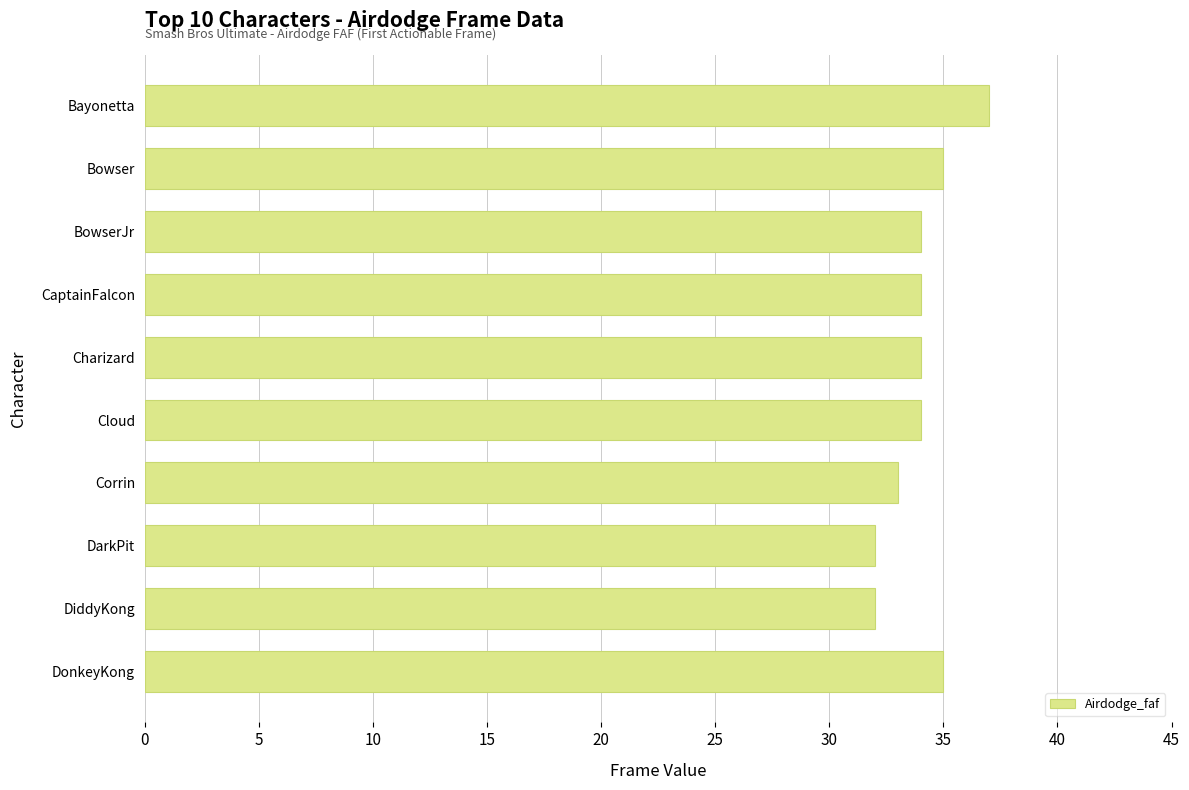

What is the minimum value shown in the chart?

32